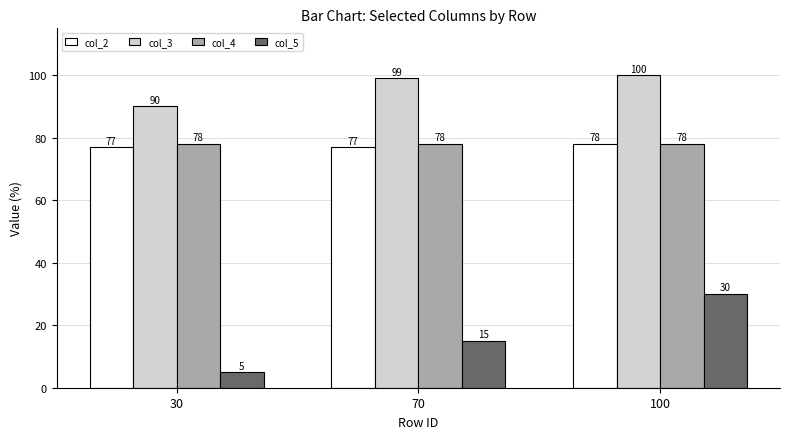

What is the sum of all col_4 values?

234